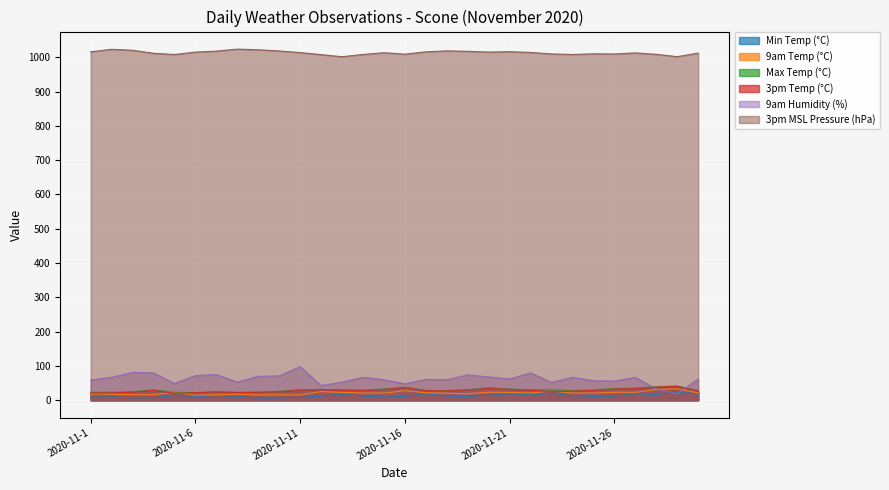

List the series in order of their peak value, lowest first.

Min Temp (°C), 9am Temp (°C), 3pm Temp (°C), Max Temp (°C), 9am Humidity (%), 3pm MSL Pressure (hPa)